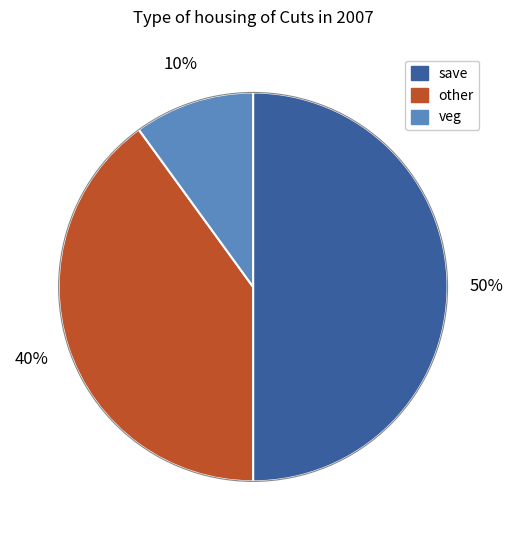

How many slices are in this pie chart?

3